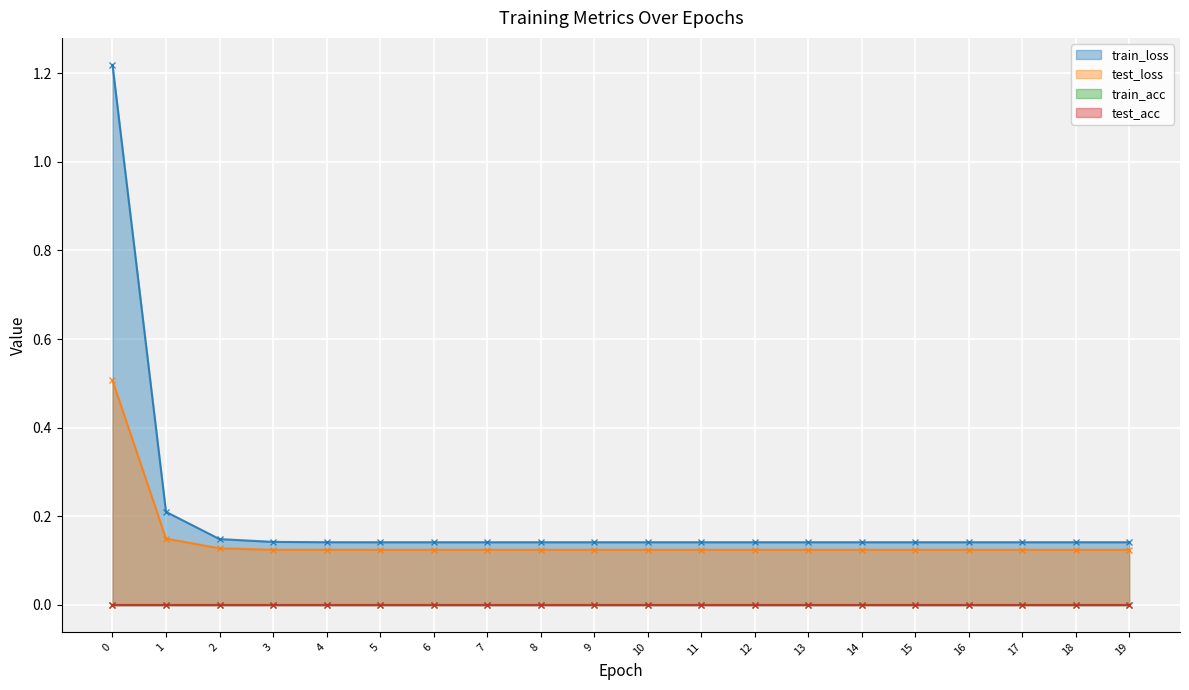

Is the value of test_loss at 8 greater than the value of train_loss at 12?

No